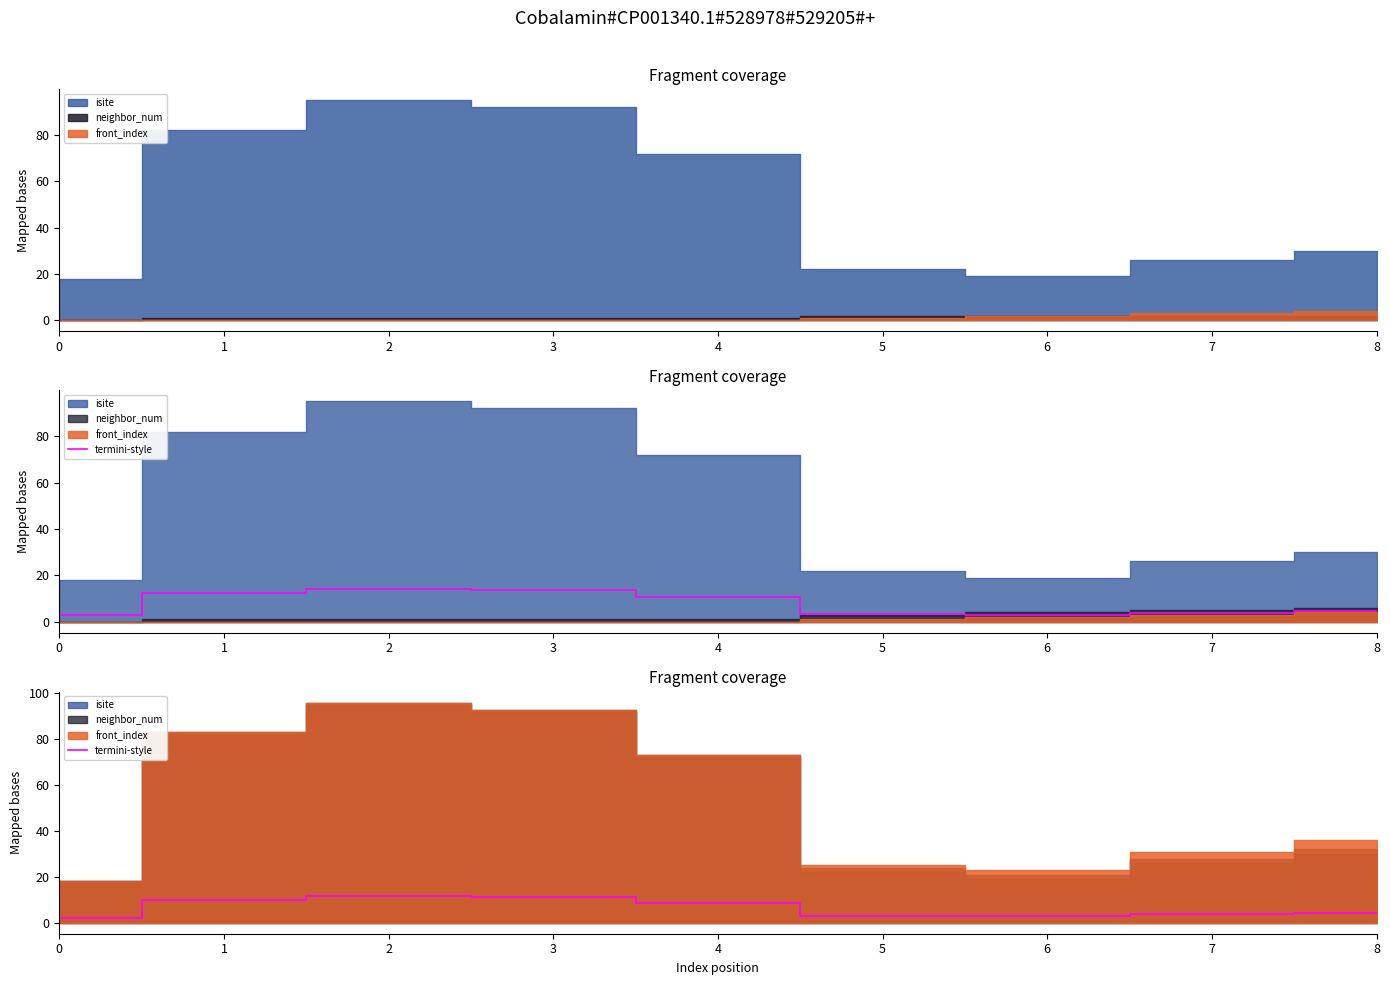

At which label does the data first exceed 4?

1